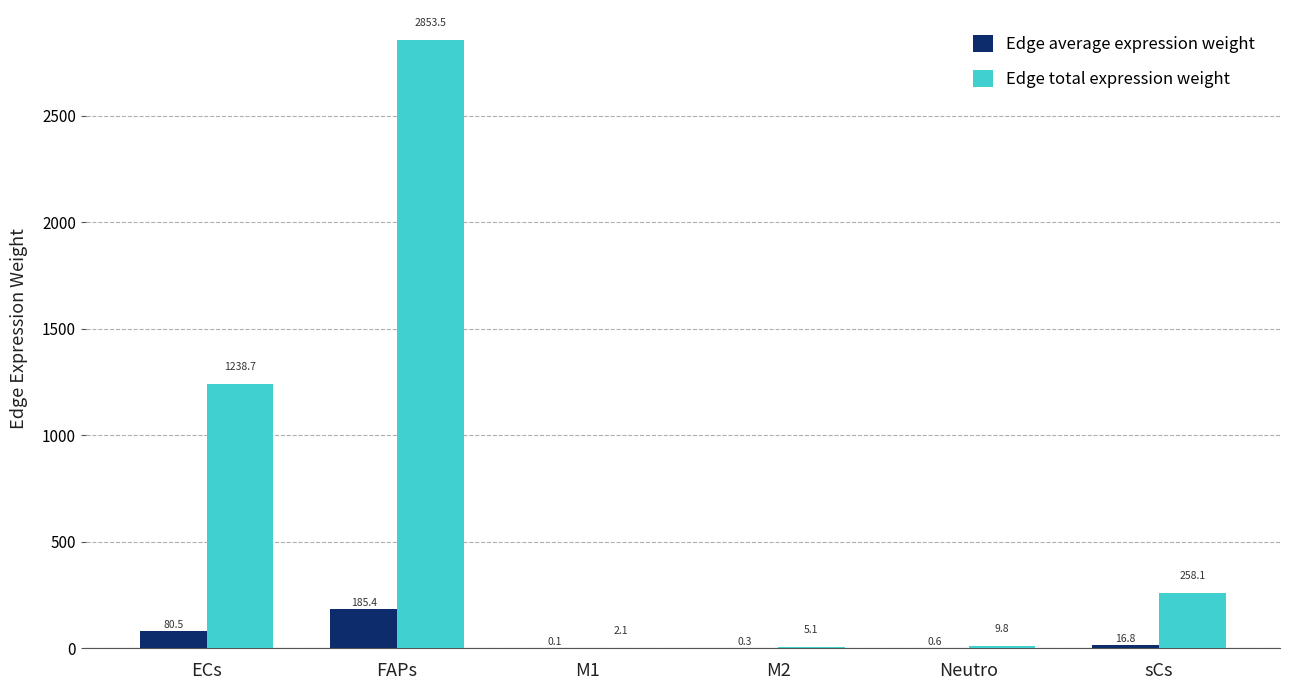

What is the sum of the Edge average expression weight values at ECs and sCs?

97.2